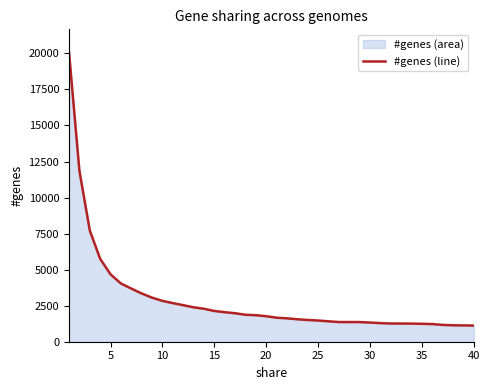

What is the difference between the values at 25 and 20?

300